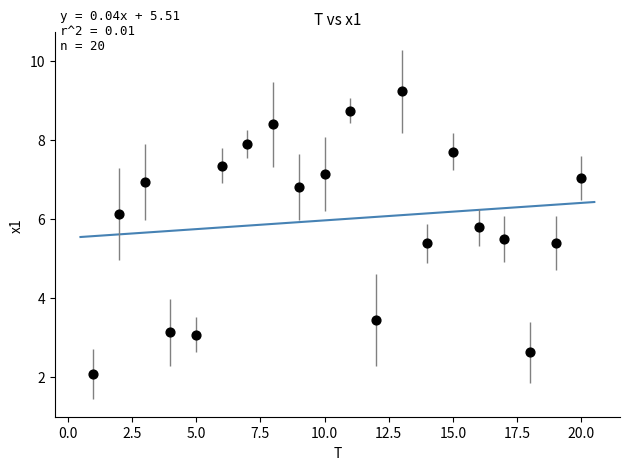

What is the range of X values (max minus min)?

19.0